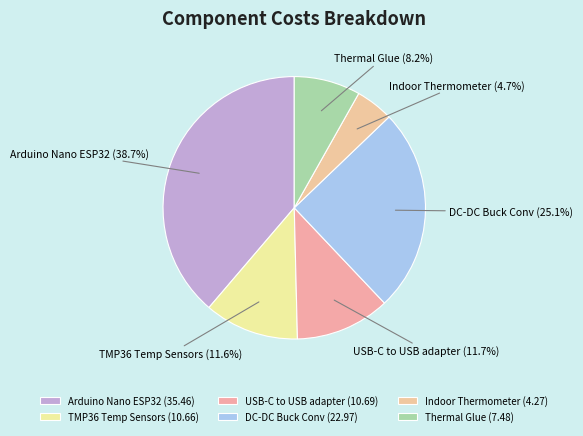

What is the ratio of the value at USB-C to USB adapter to the value at TMP36 Temp Sensors?

1.0